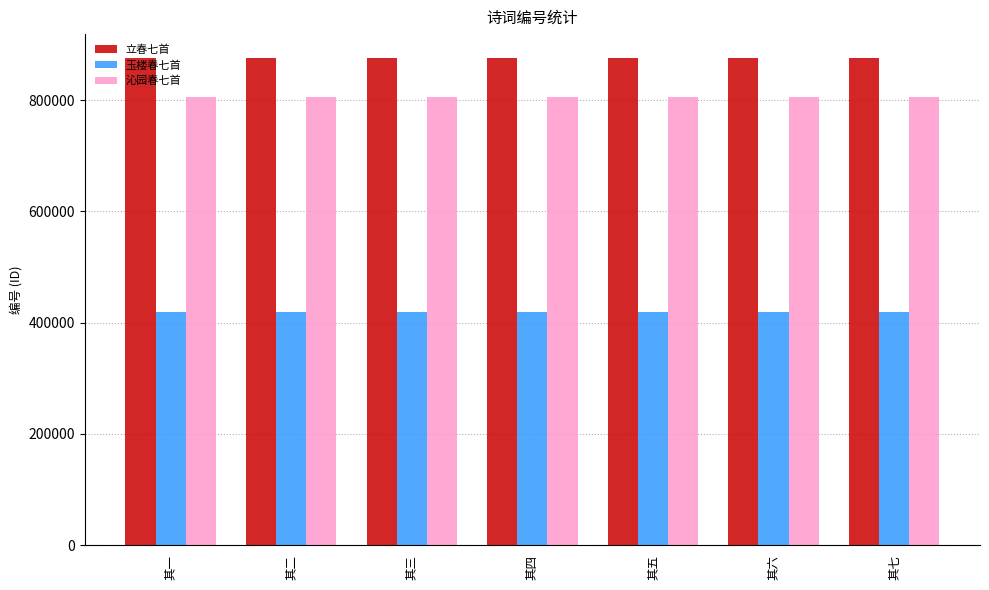

What is the label of the 6th bar from the left?

其六